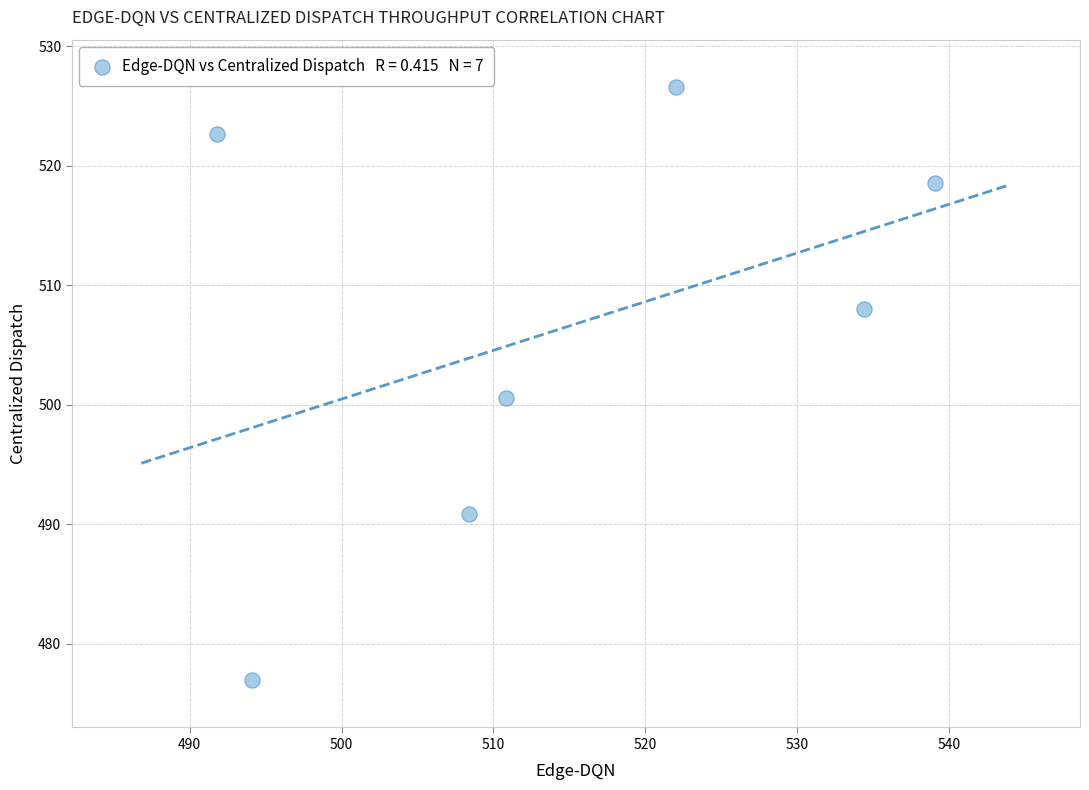

What is the range of X values (max minus min)?

47.2